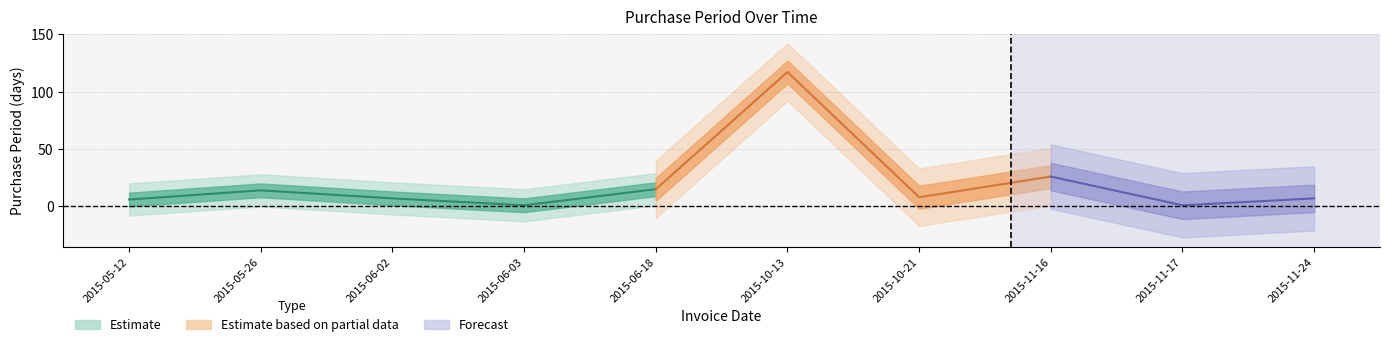

What is the label of the 7th point from the right?

2015-06-03